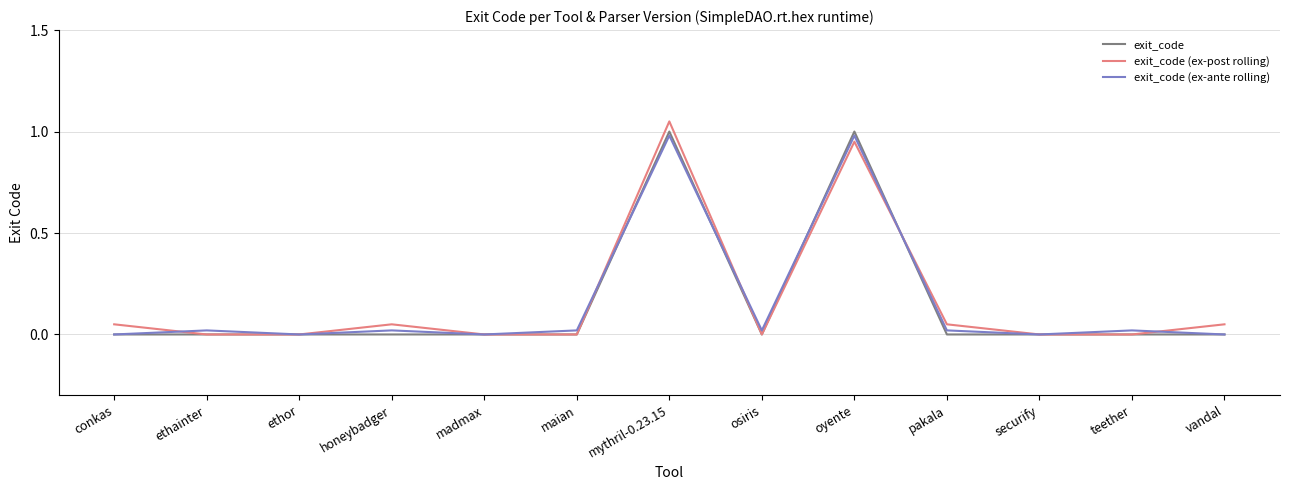

The value of exit_code at oyente is 1.7. True or false?

False